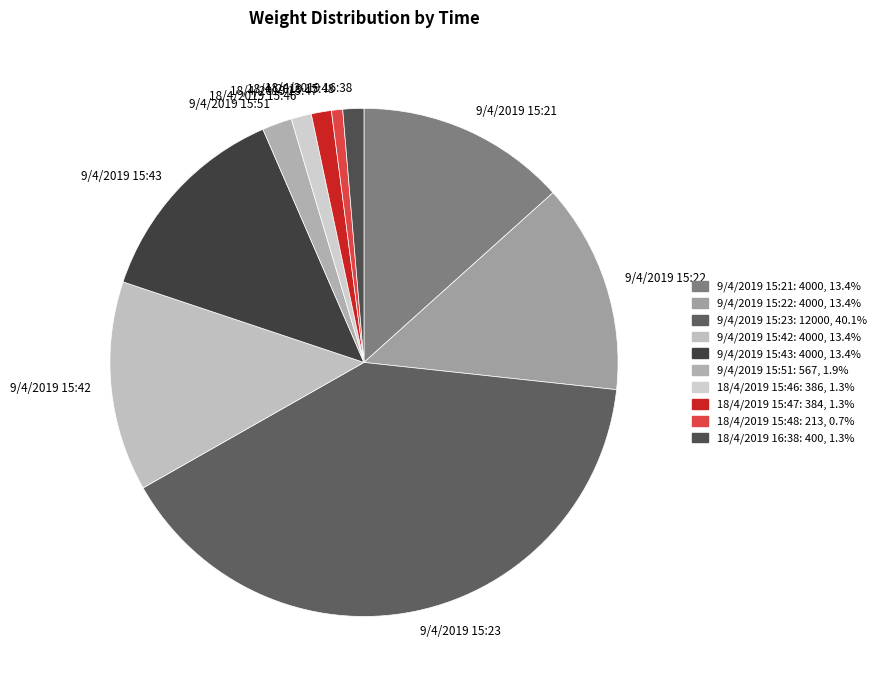

The 18/4/2019 15:47 slice represents 1% of the pie. True or false?

True